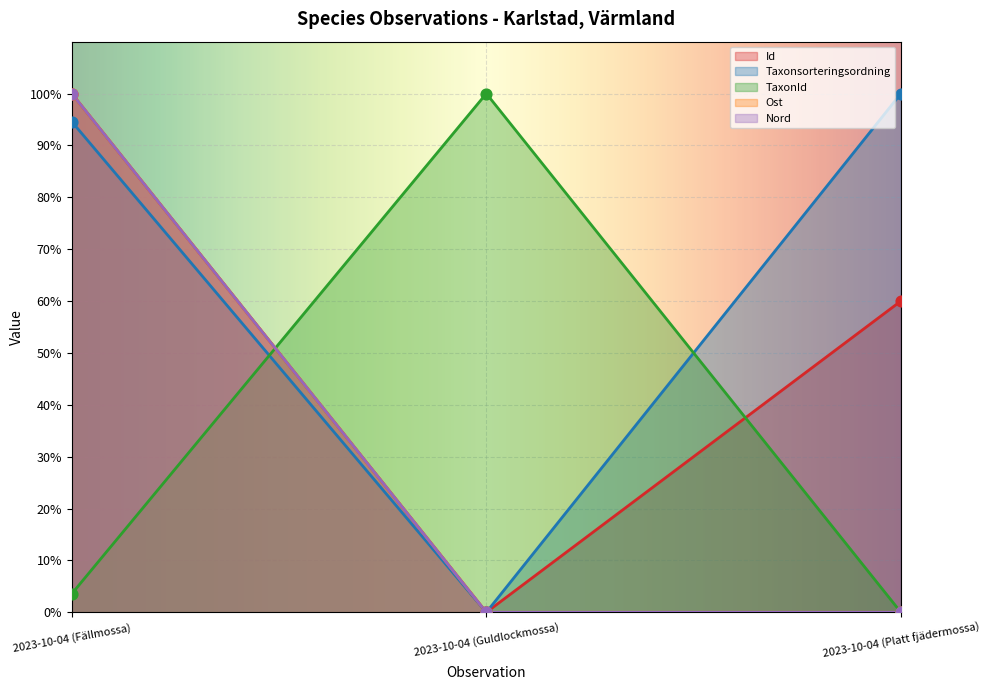

Which series contains the lowest Y value?

Id